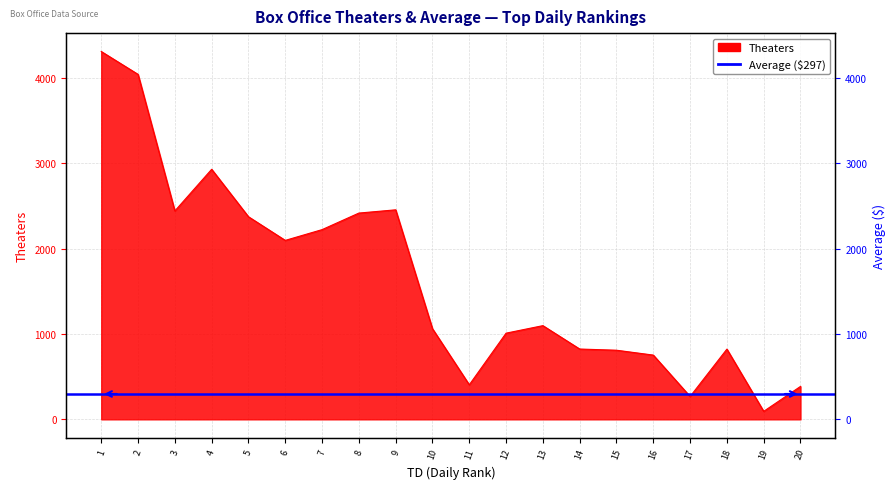

How many data points does each series have?

20